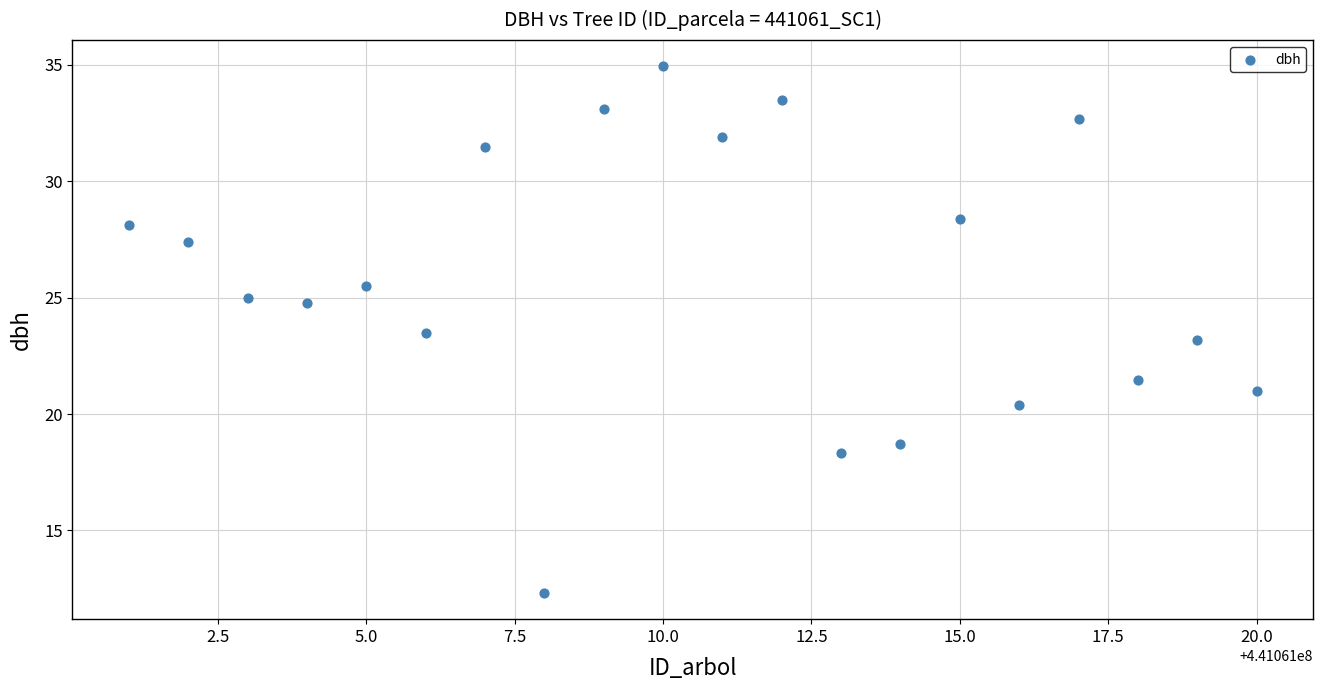

What is the range of X values (max minus min)?

19.0